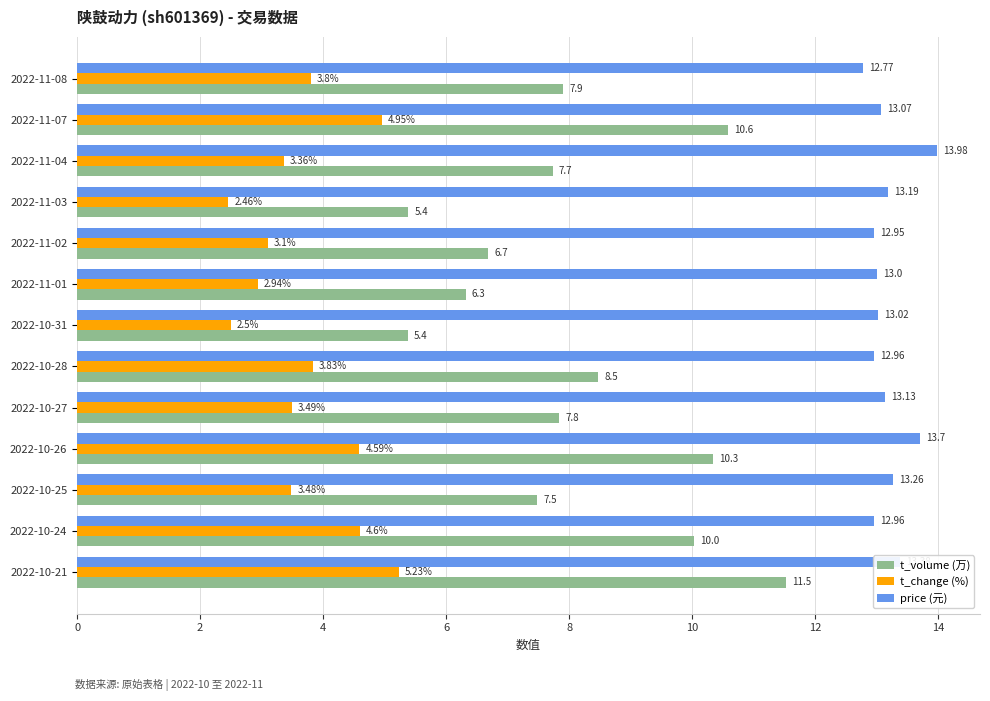

What is the spread (max minus min) of values at 2022-11-03?

10.7